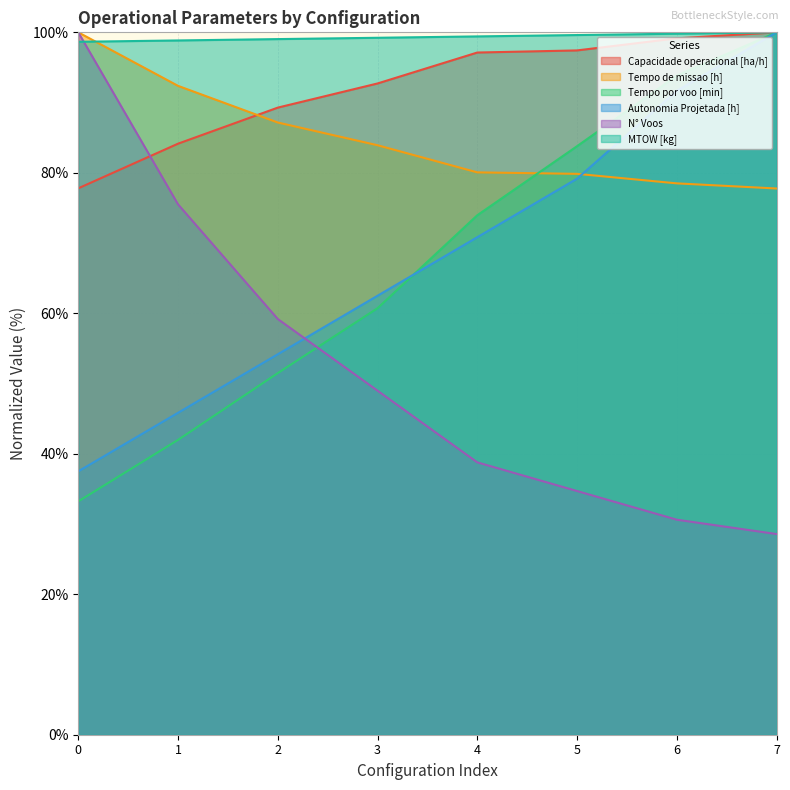

Between 1 and 5, which series saw the biggest shift?

Tempo por voo [min]